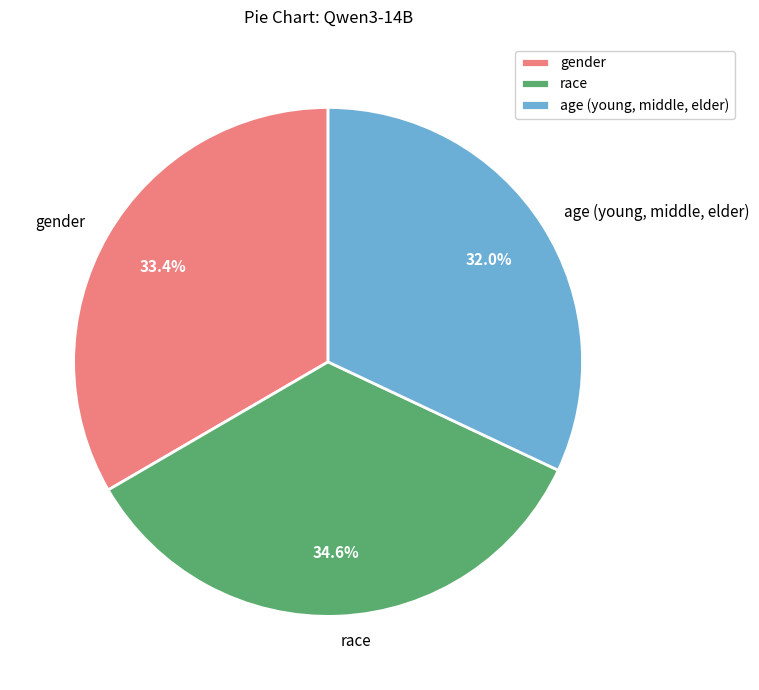

Which category has the biggest portion of the pie?

race